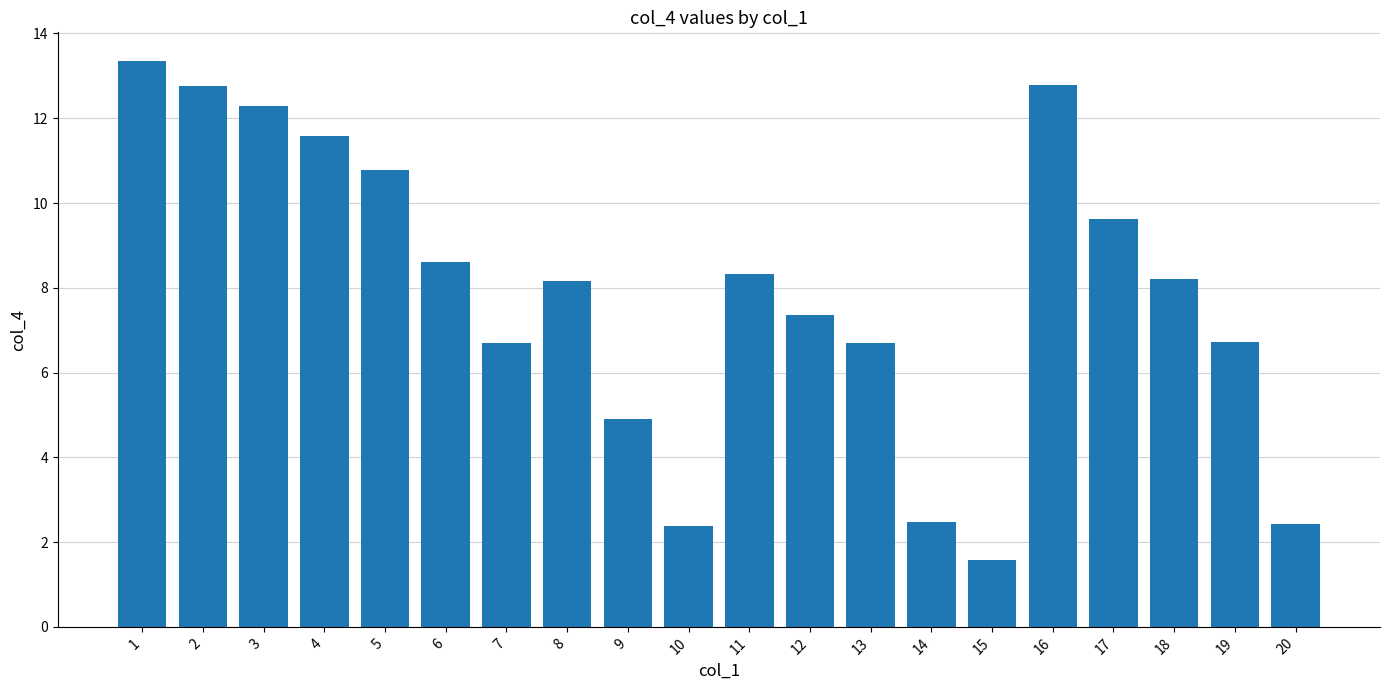

What is the greatest value displayed?

13.4